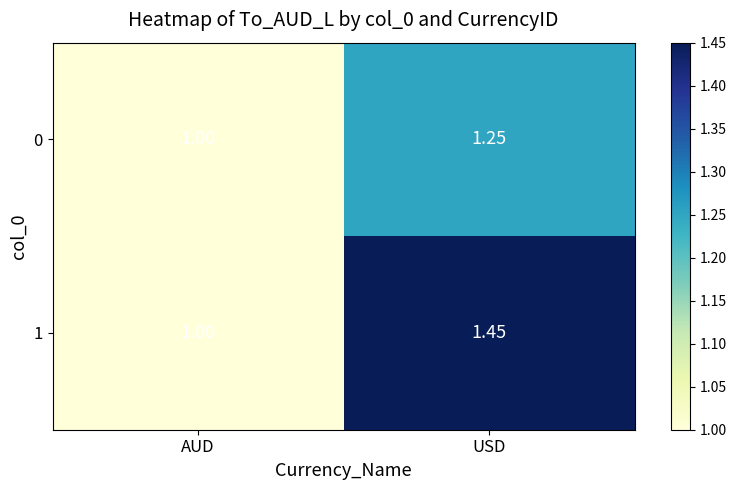

List the labels in order of 1 value, largest first.

USD, AUD